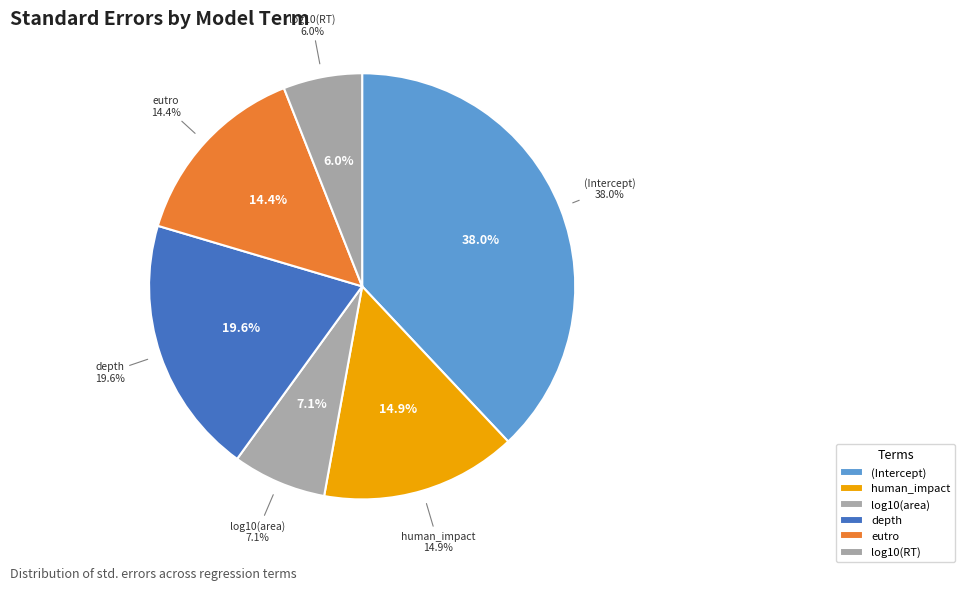

To the nearest percent, what is the average slice percentage?

17%